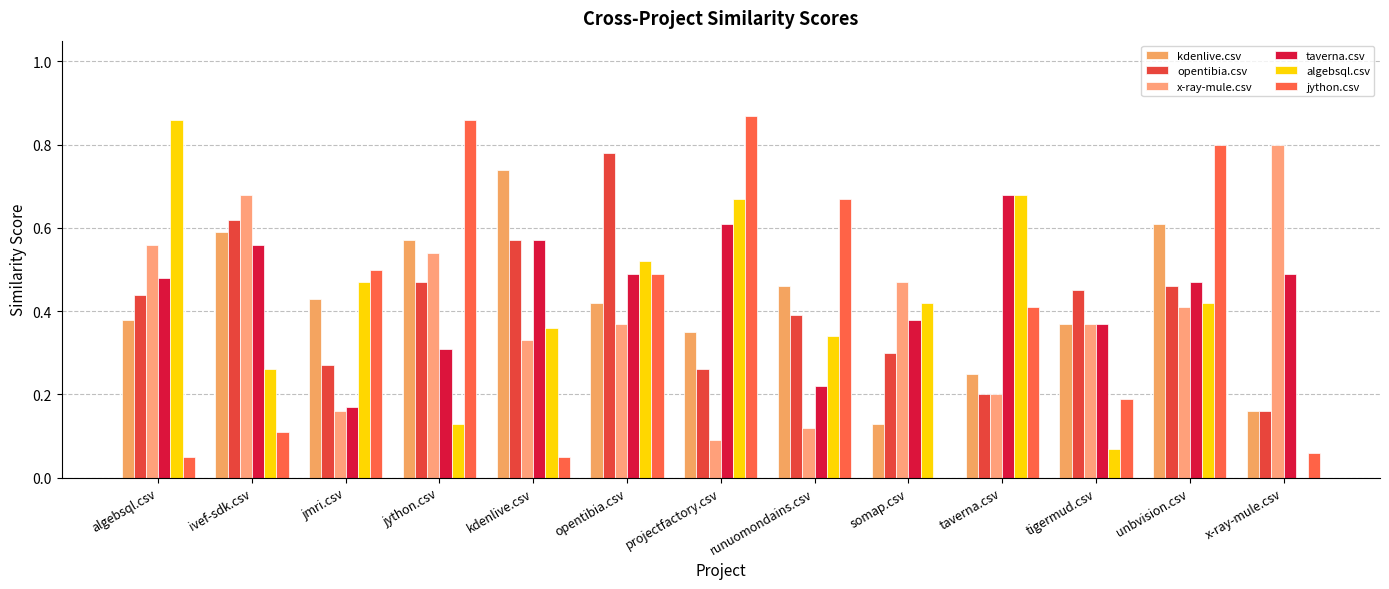

Reading left to right, list all the values displayed in this chart.

kdenlive.csv: 0.4	0.6	0.4	0.6	0.7	0.4	0.3	0.5	0.1	0.2	0.4	0.6	0.2
opentibia.csv: 0.4	0.6	0.3	0.5	0.6	0.8	0.3	0.4	0.3	0.2	0.5	0.5	0.2
x-ray-mule.csv: 0.6	0.7	0.2	0.5	0.3	0.4	0.1	0.1	0.5	0.2	0.4	0.4	0.8
taverna.csv: 0.5	0.6	0.2	0.3	0.6	0.5	0.6	0.2	0.4	0.7	0.4	0.5	0.5
algebsql.csv: 0.9	0.3	0.5	0.1	0.4	0.5	0.7	0.3	0.4	0.7	0.1	0.4	0.0
jython.csv: 0.1	0.1	0.5	0.9	0.1	0.5	0.9	0.7	0.0	0.4	0.2	0.8	0.1